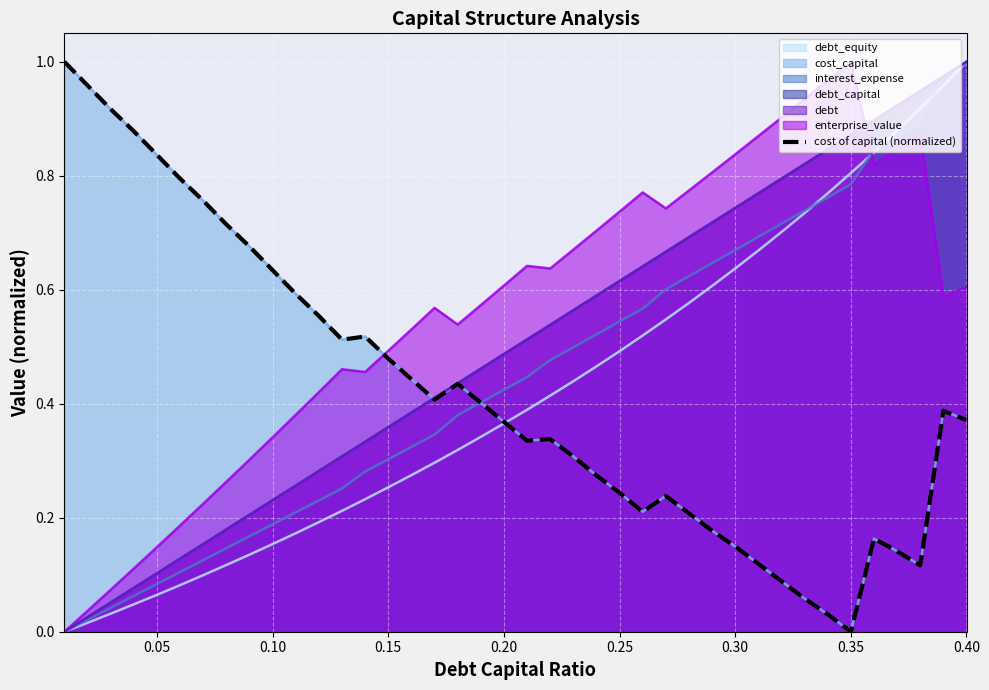

The chart shows a value of 0.2 at 0.35. True or false?

False